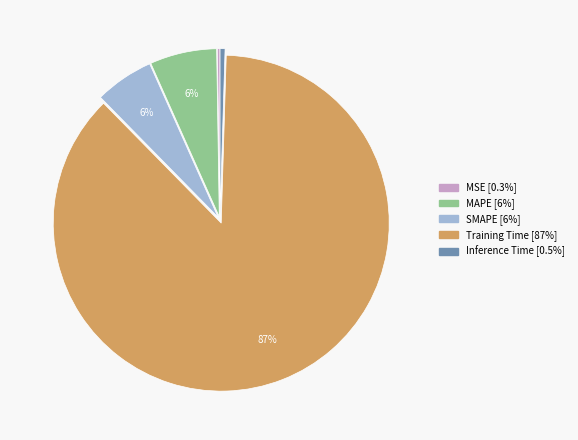

What is the largest slice in the pie chart?

Training Time